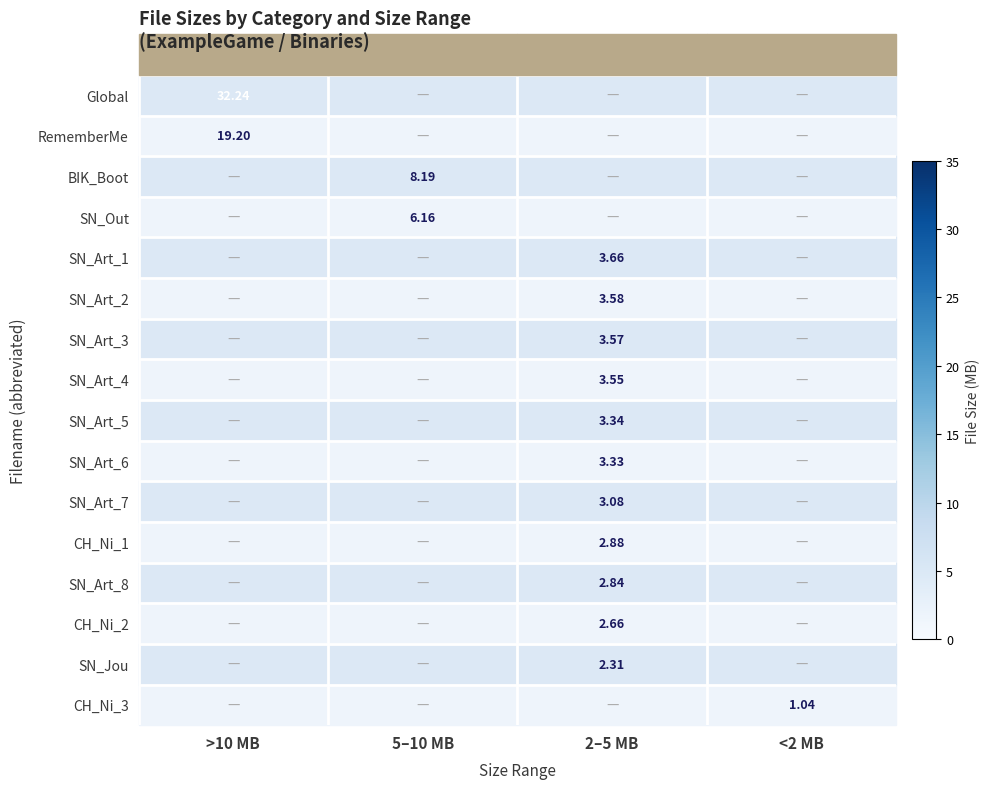

At which label is RememberMe closest to 19?

>10 MB